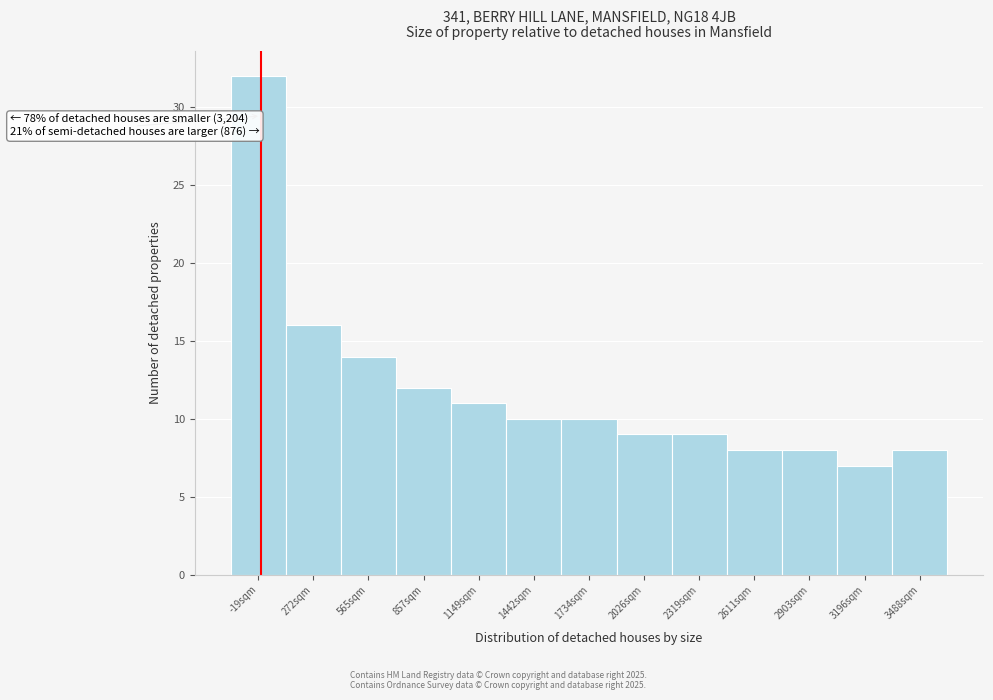

Reading left to right, what are all the values shown in this chart?

-19sqm=32	272sqm=16	565sqm=14	857sqm=12	1149sqm=11	1442sqm=10	1734sqm=10	2026sqm=9	2319sqm=9	2611sqm=8	2903sqm=8	3196sqm=7	3488sqm=8